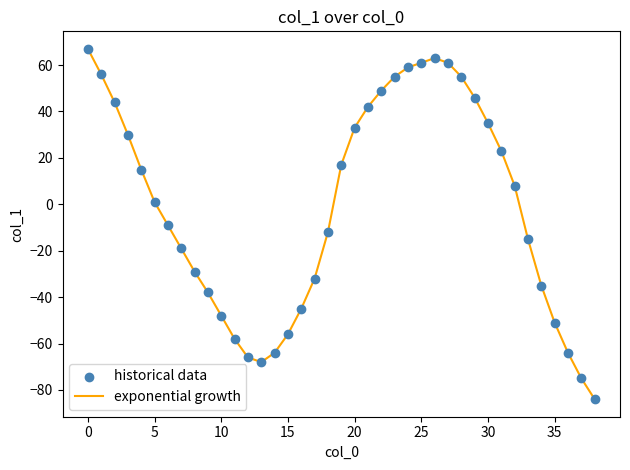

What is the minimum value shown in the chart?

-84